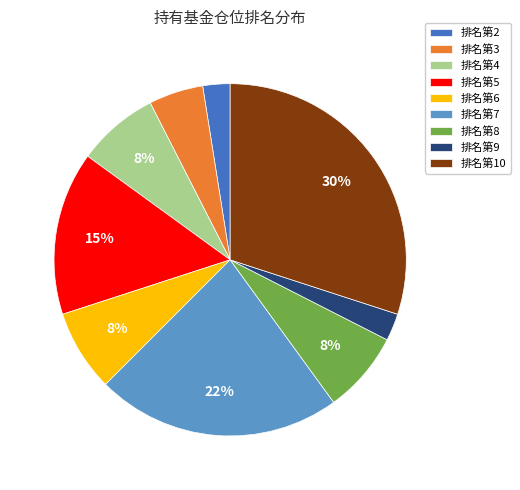

Is there a majority slice in this chart?

No